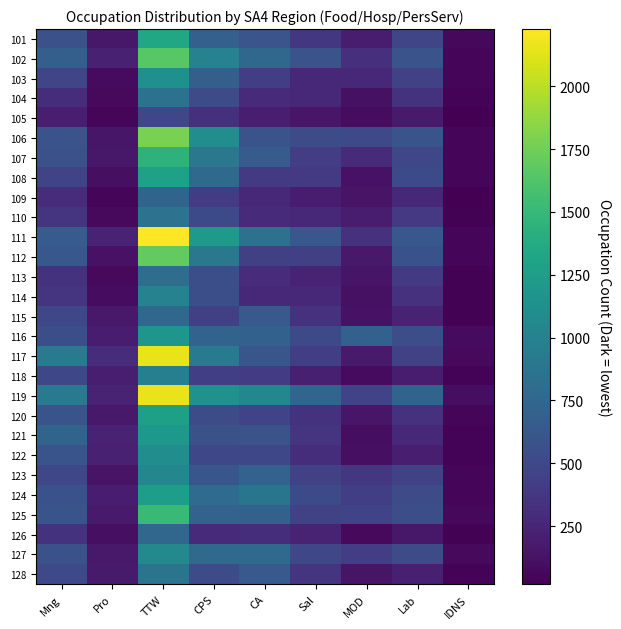

What is the total value across all series at CA?

15290